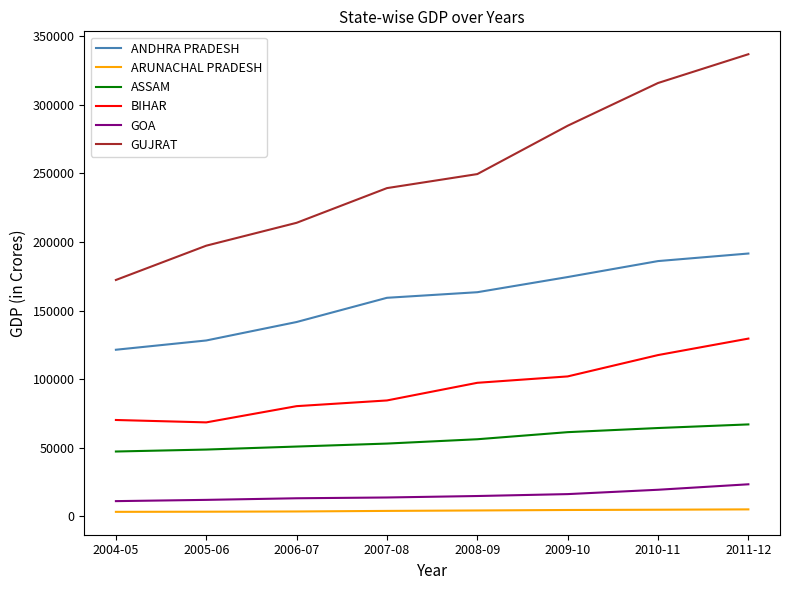

What is the maximum value for ARUNACHAL PRADESH?

4983